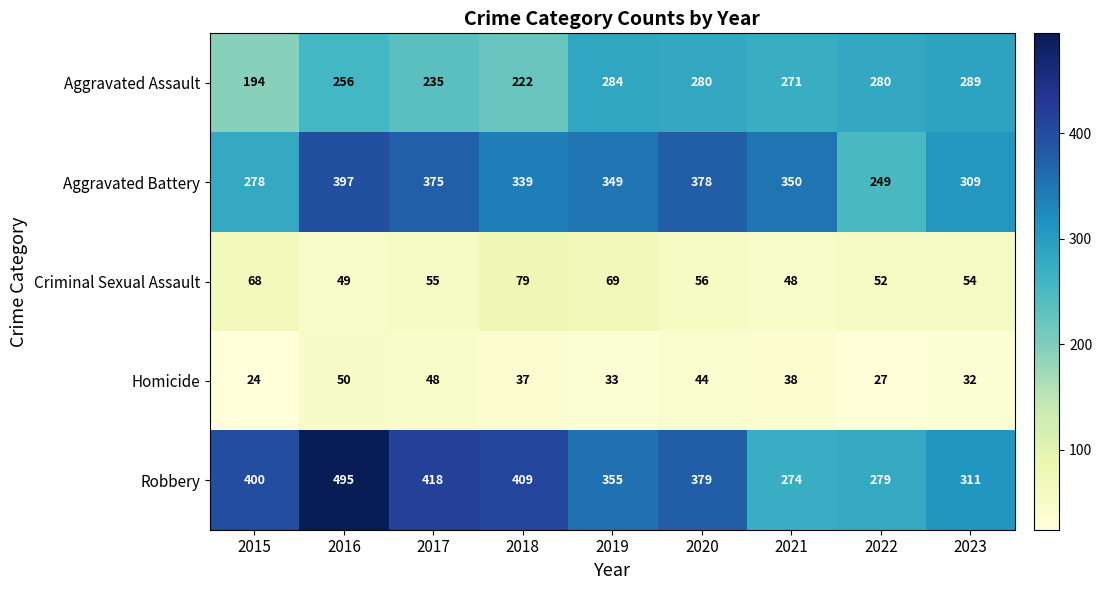

What is the lowest value of the Aggravated Assault series?

194